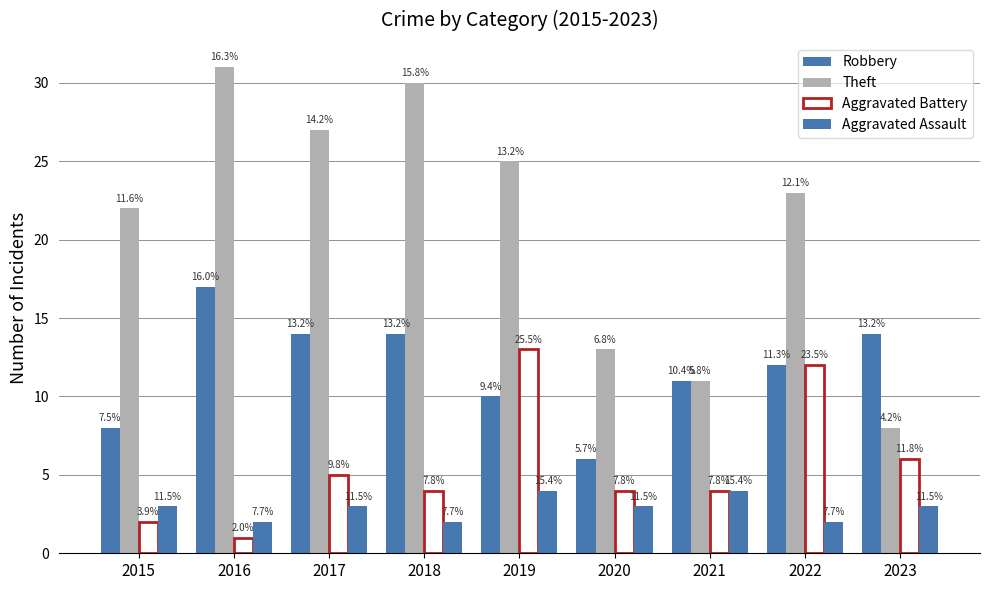

Rank the series at 2018 from highest to lowest value.

Theft, Robbery, Aggravated Battery, Aggravated Assault